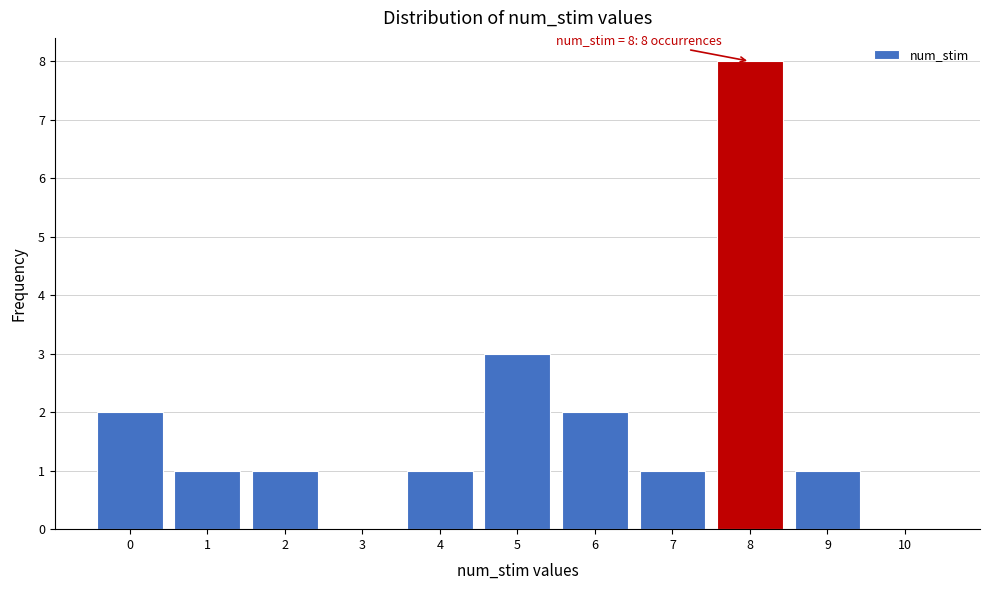

Reading right to left, transcribe all the data shown in this chart.

10=0	9=1	8=8	7=1	6=2	5=3	4=1	3=0	2=1	1=1	0=2